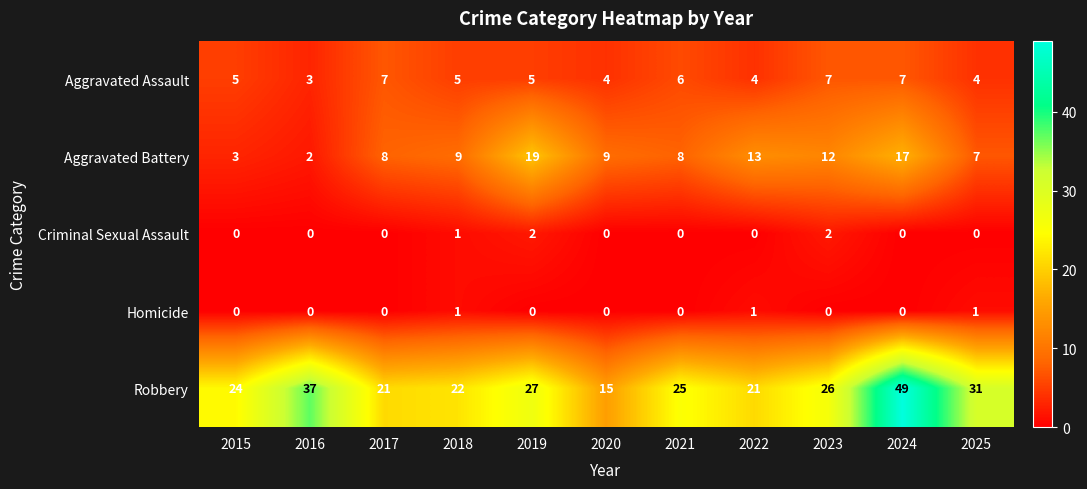

List the series in order of their peak value, lowest first.

Homicide, Criminal Sexual Assault, Aggravated Assault, Aggravated Battery, Robbery